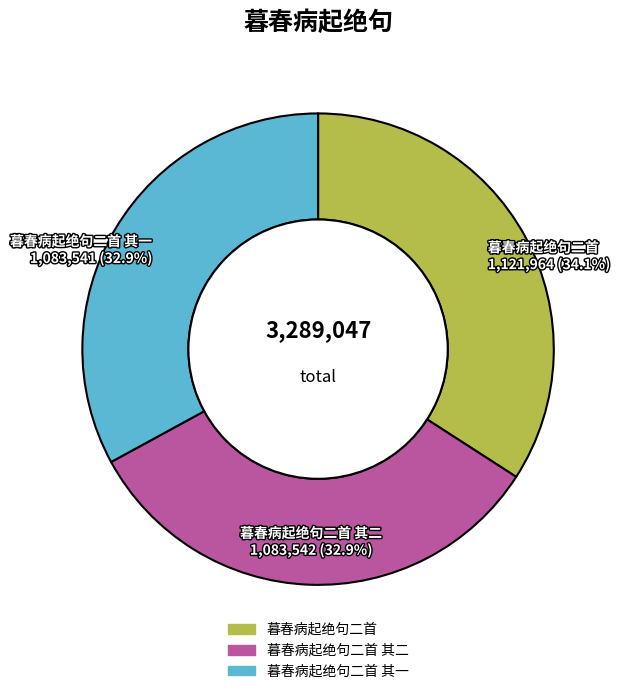

Does any single category account for the majority?

No